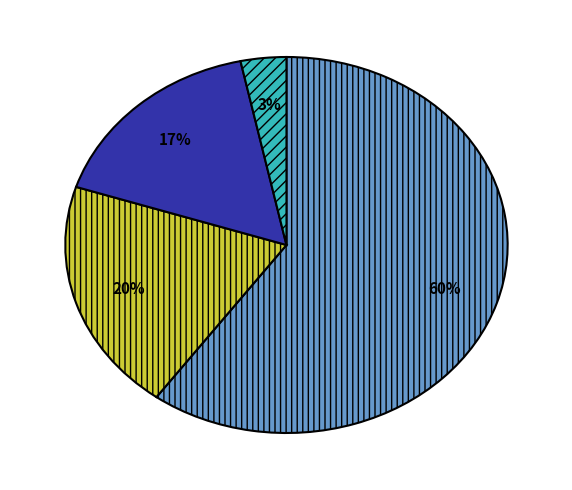

To the nearest percent, what is the difference between the largest and smallest slice percentages?

57%